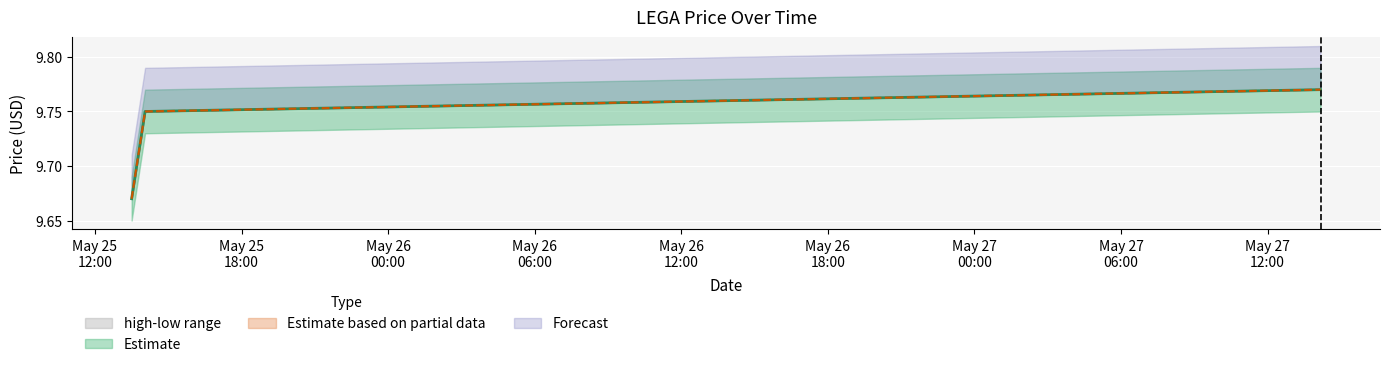

Rank the categories by high value from highest to lowest.

2022-05-27 14:10:00, 2022-05-25 14:03:00, 2022-05-25 13:30:00